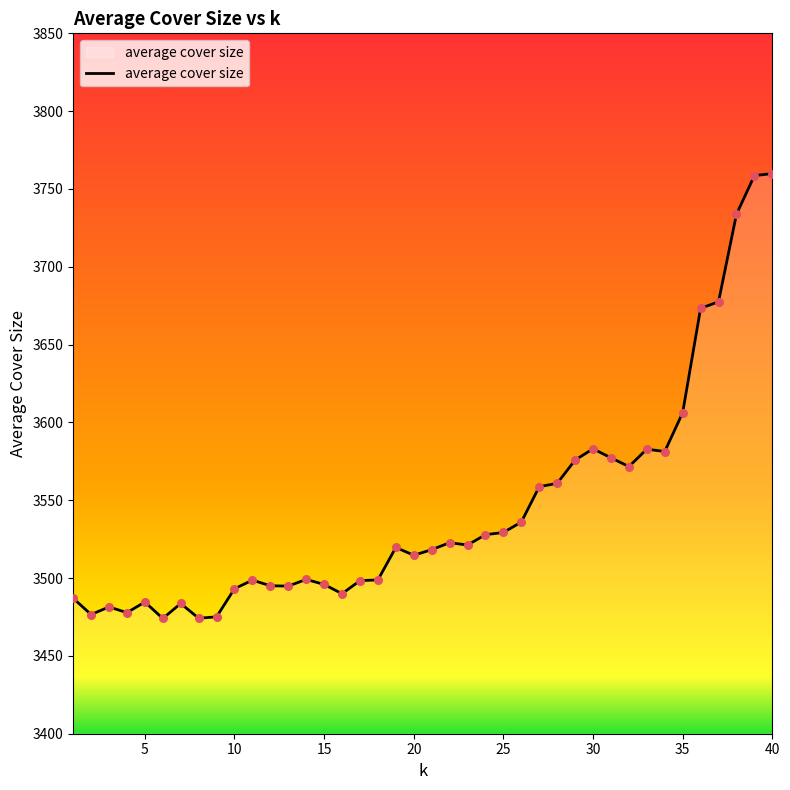

What is the minimum value shown in the chart?

3474.1